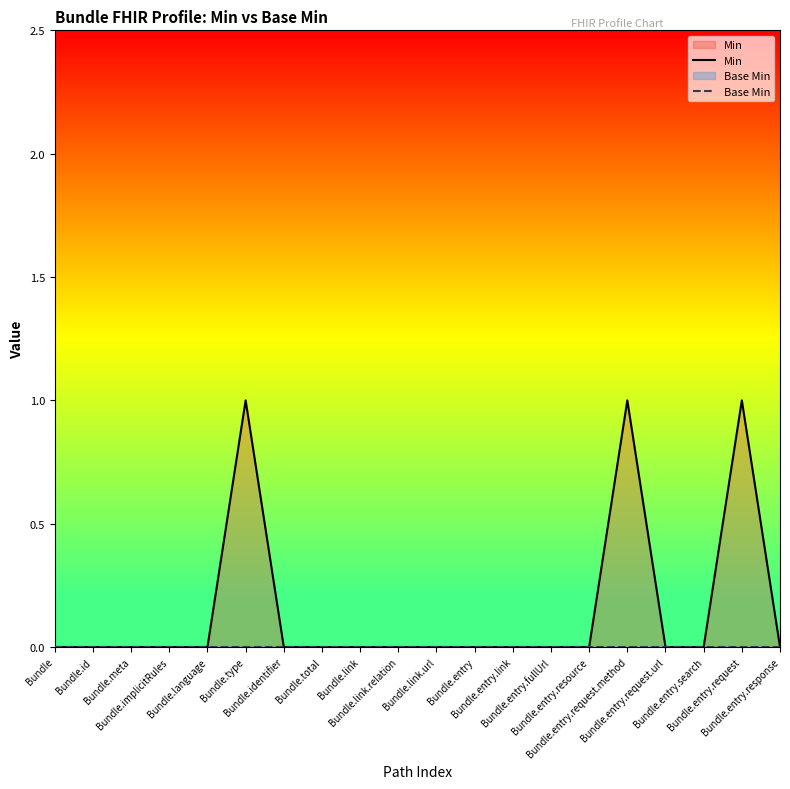

What is the label of the 4th point from the left?

Bundle.implicitRules